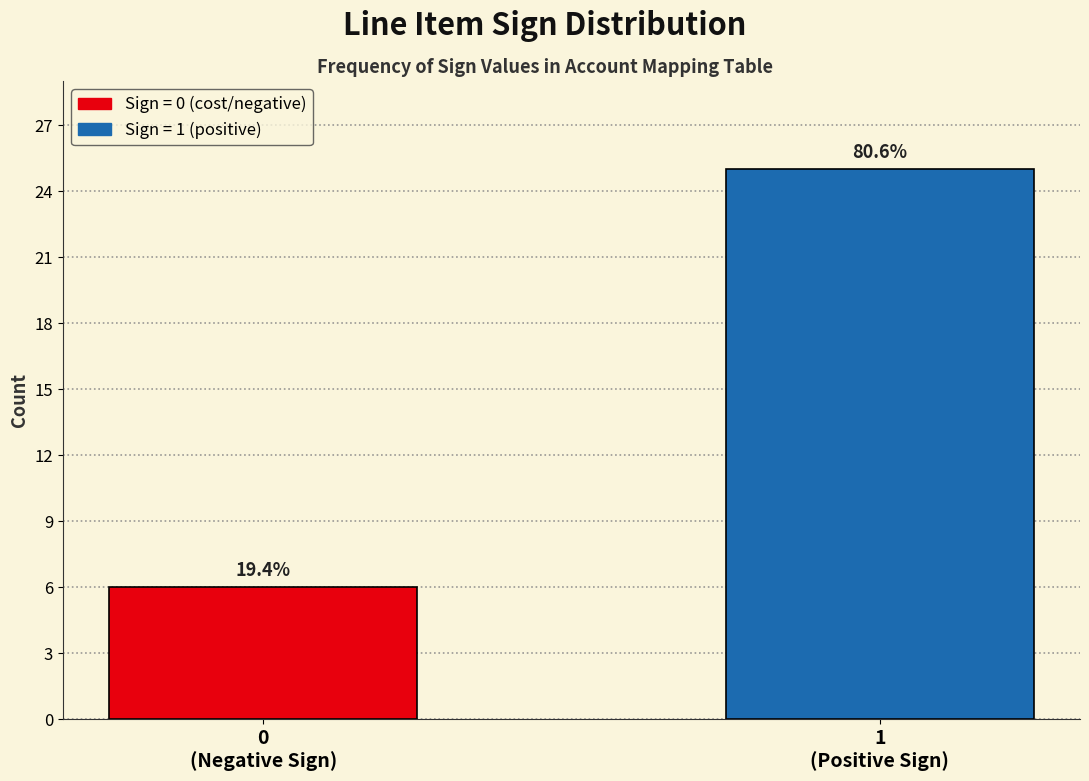

How many bars are there in total?

2